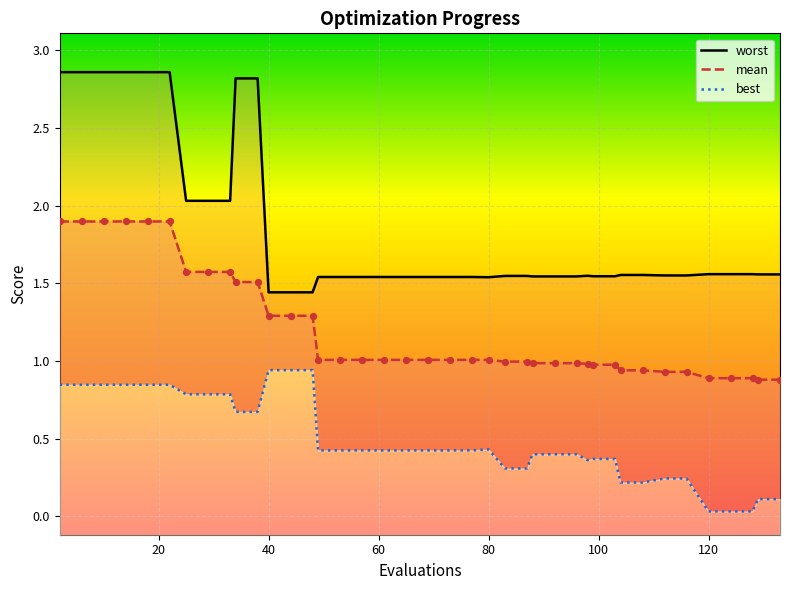

At how many categories does at least one series exceed 2?

11